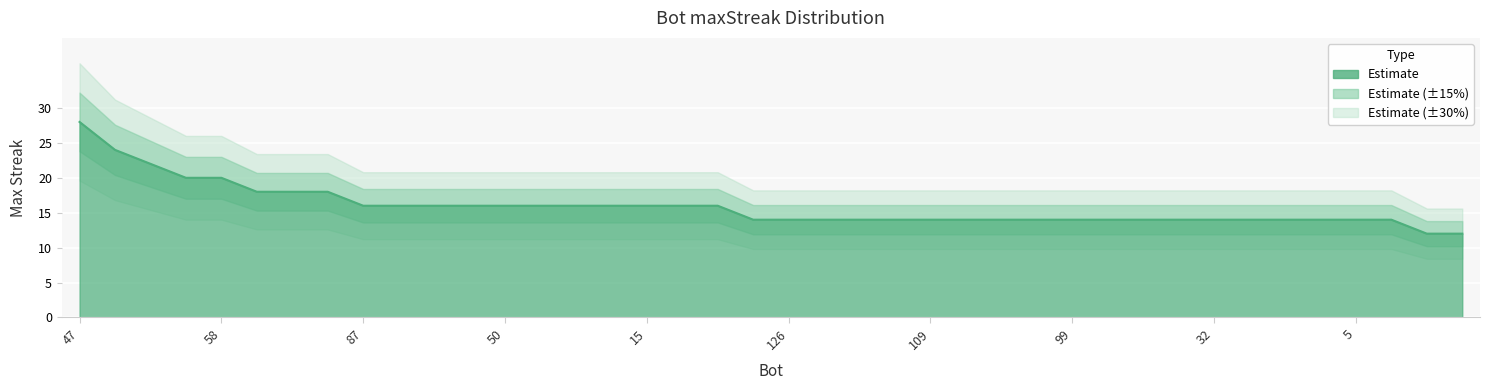

Reading left to right, what are all the values shown in this chart?

28	24	22	20	20	18	18	18	16	16	16	16	16	16	16	16	16	16	16	14	14	14	14	14	14	14	14	14	14	14	14	14	14	14	14	14	14	14	12	12